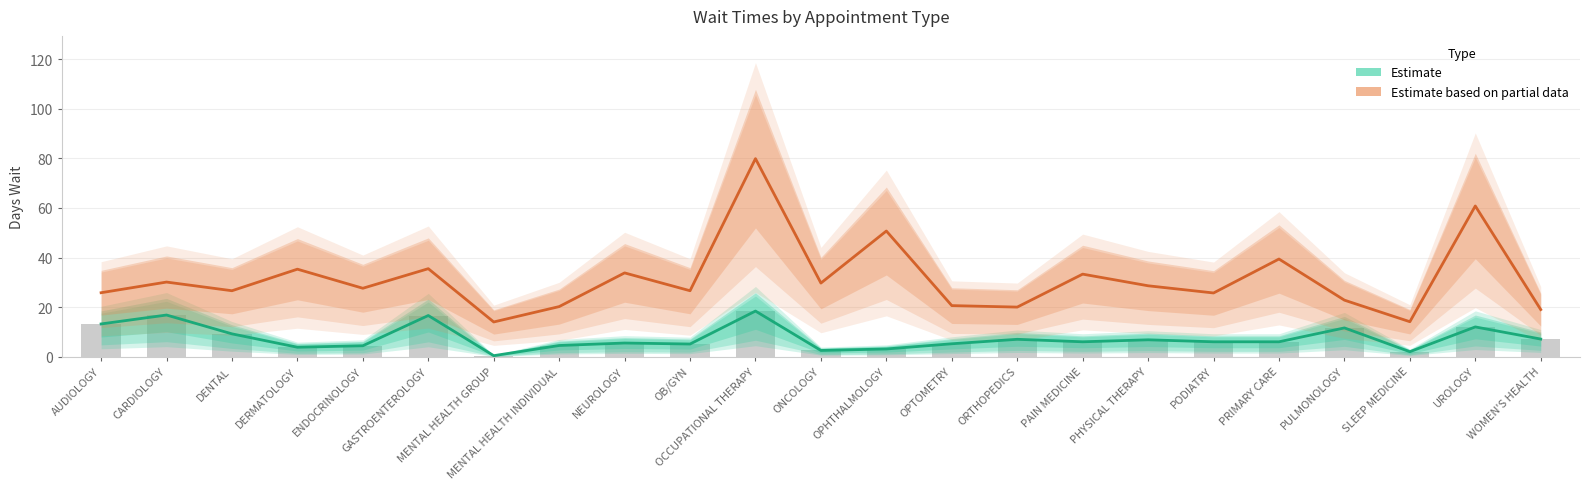

List the labels in order of New Patients (Partial) value, smallest first.

MENTAL HEALTH GROUP, SLEEP MEDICINE, WOMEN'S HEALTH, ORTHOPEDICS, MENTAL HEALTH INDIVIDUAL, OPTOMETRY, PULMONOLOGY, PODIATRY, AUDIOLOGY, DENTAL, OB/GYN, ENDOCRINOLOGY, PHYSICAL THERAPY, ONCOLOGY, CARDIOLOGY, PAIN MEDICINE, NEUROLOGY, DERMATOLOGY, GASTROENTEROLOGY, PRIMARY CARE, OPHTHALMOLOGY, UROLOGY, OCCUPATIONAL THERAPY